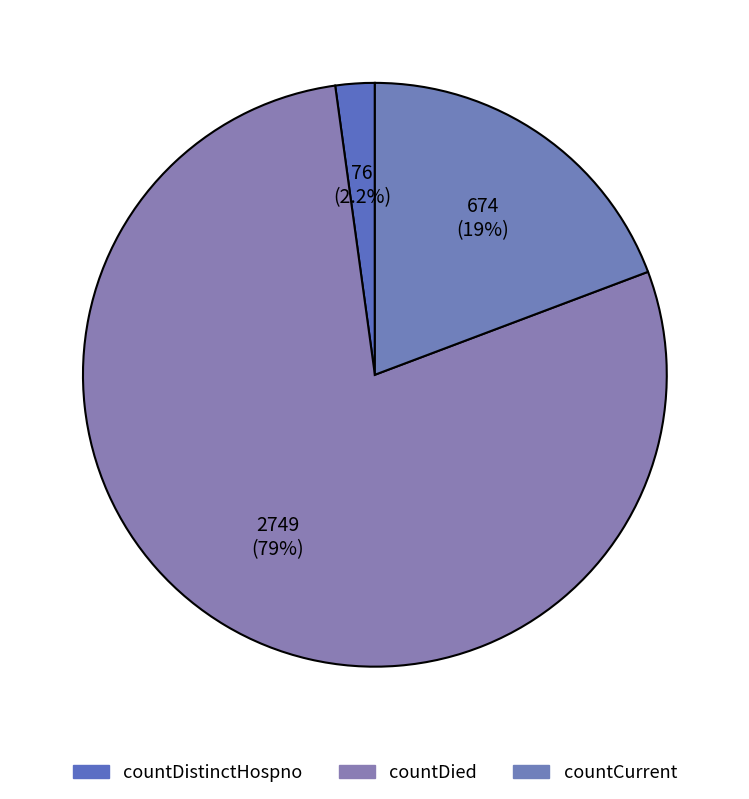

Is it true that countCurrent is 19% of the pie?

True